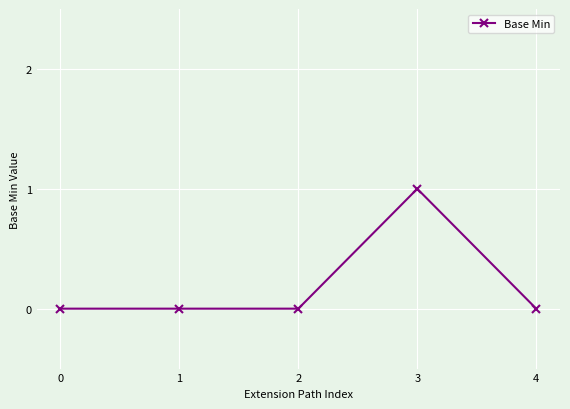

The value at 0 is 0. True or false?

True